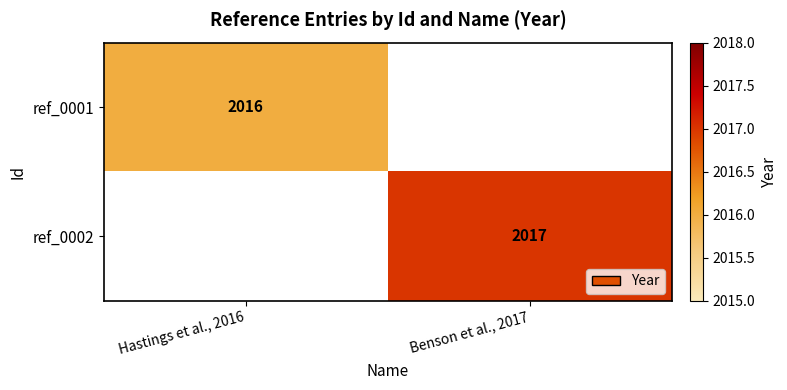

The value of ref_0001 at Hastings et al., 2016 is 2988.3. True or false?

False